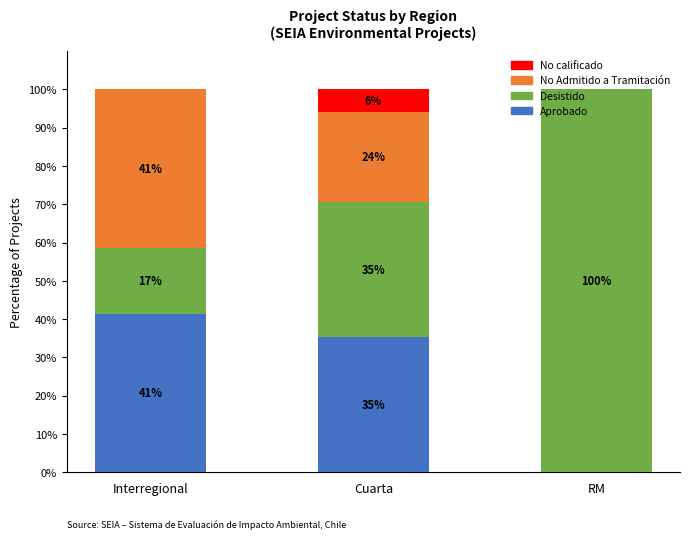

True or false: No calificado has a value of 0.0 at RM.

True